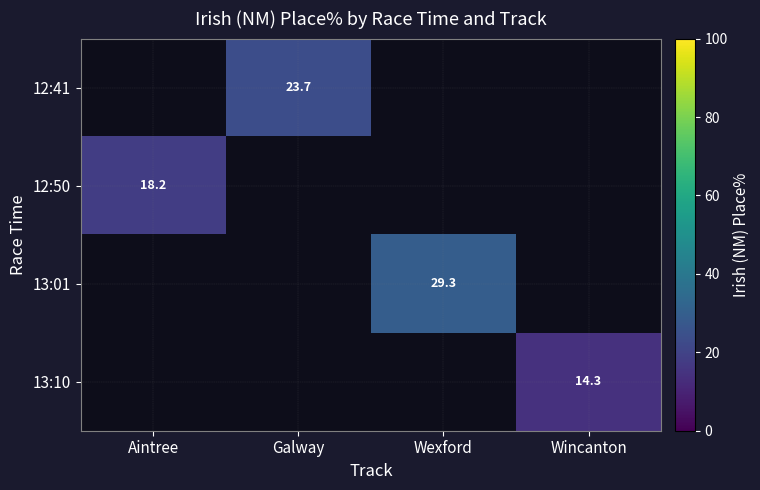

Which label corresponds to the smallest value in the chart?

Wincanton